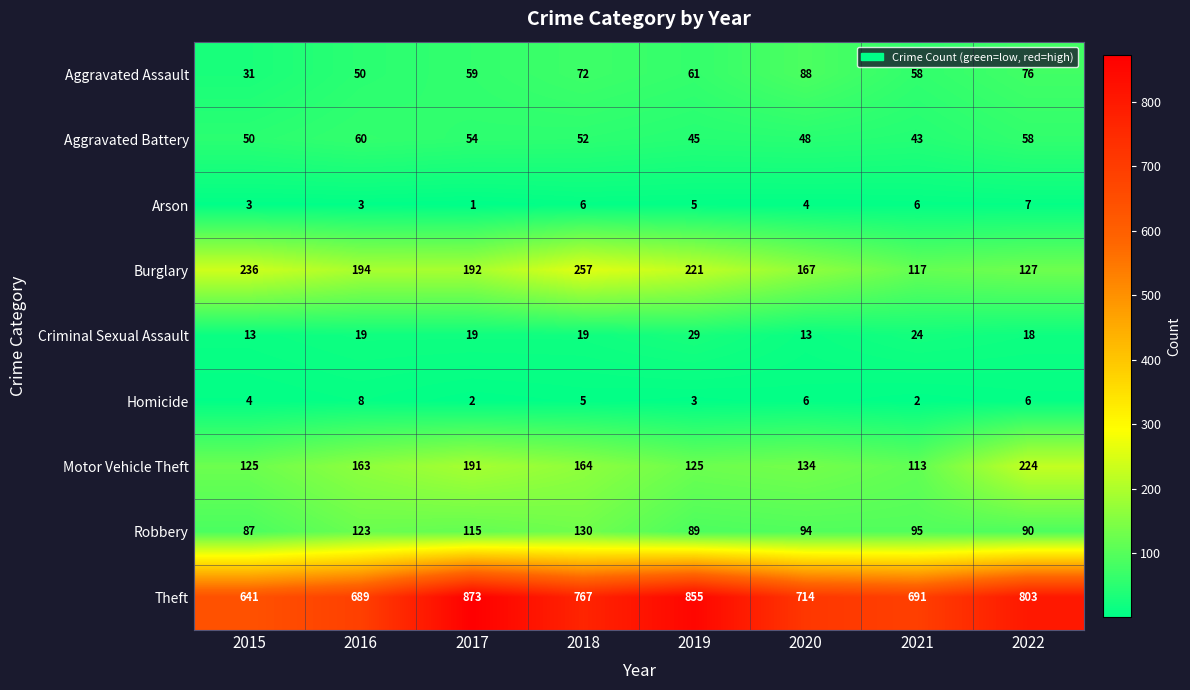

Read the Aggravated Battery value at 2022.

58